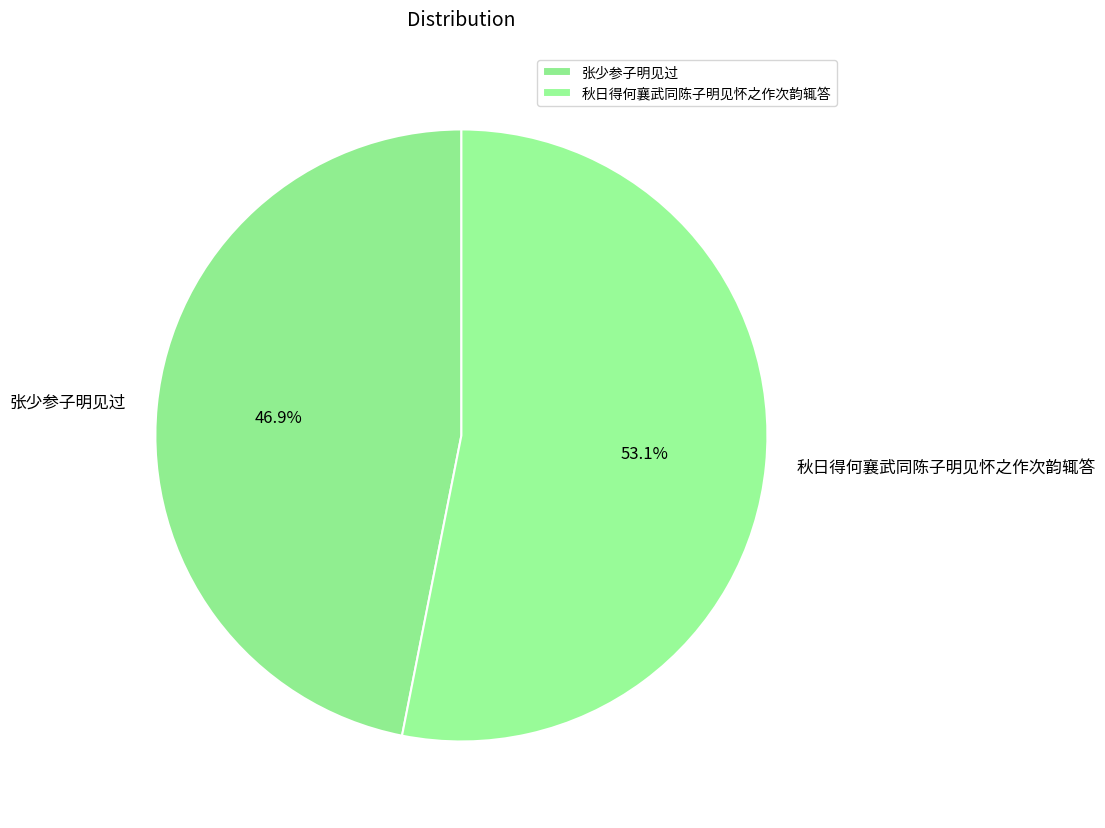

How many slices are in this pie chart?

2